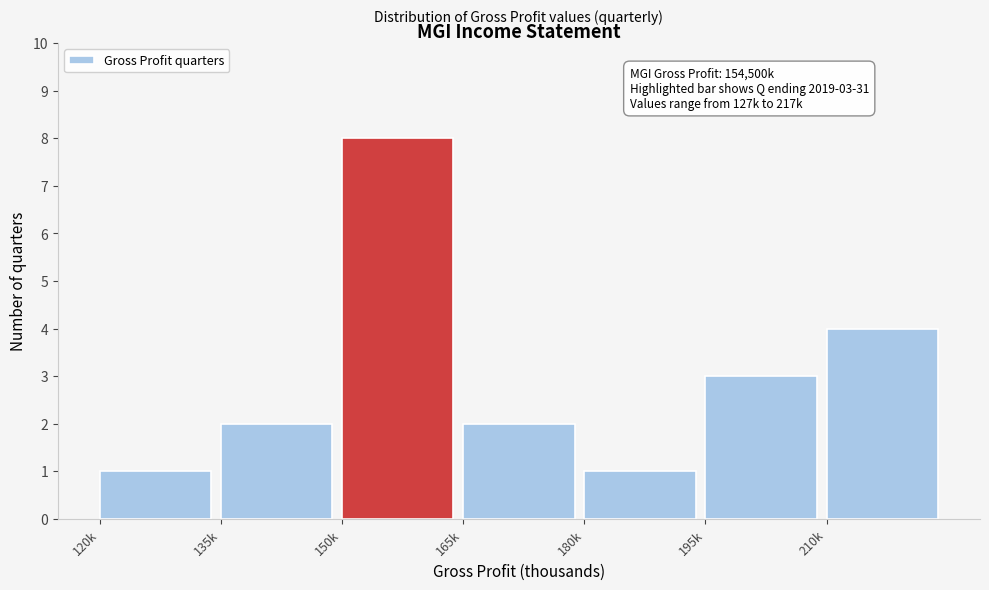

Reading left to right, transcribe all the data shown in this chart.

1	2	8	2	1	3	4